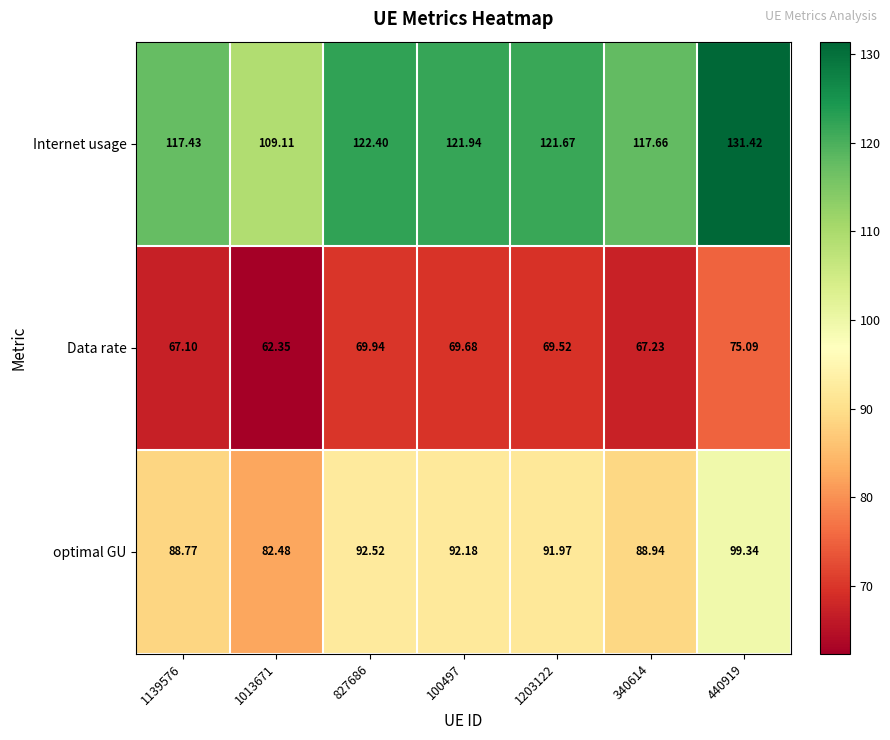

Which series has the widest spread of values?

Internet usage